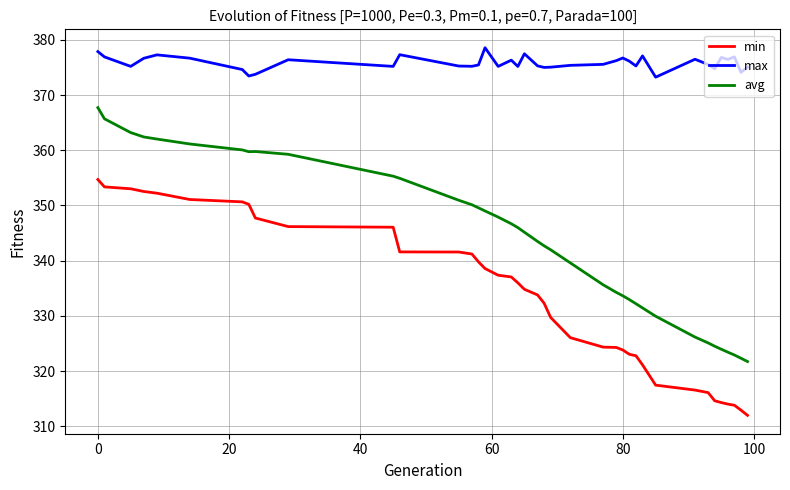

Which series has the largest range (max minus min)?

avg